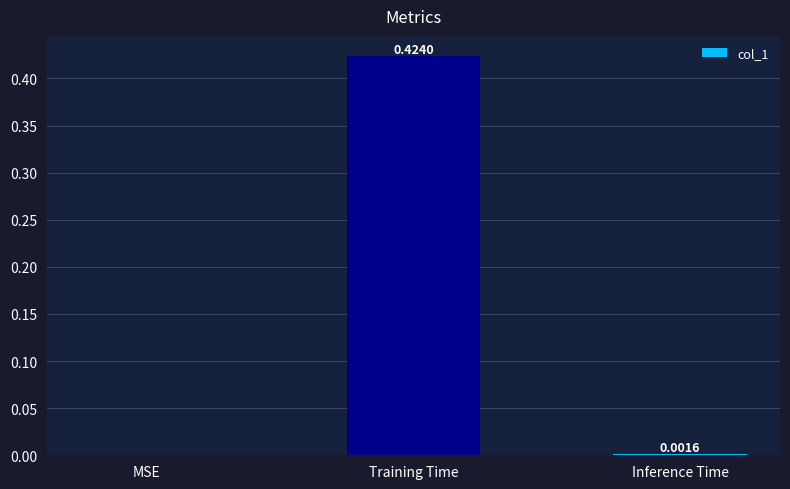

Where is the data nearest to the value 0?

MSE